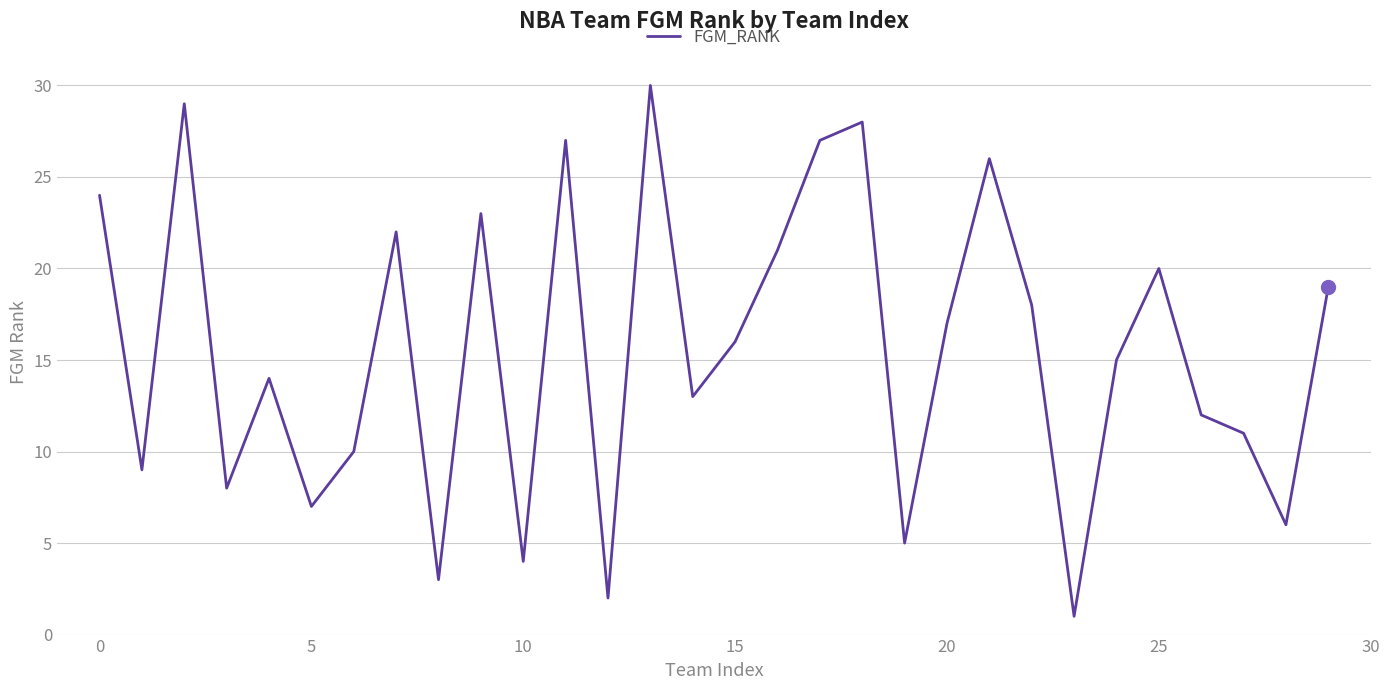

What is the difference between the maximum and minimum values?

29